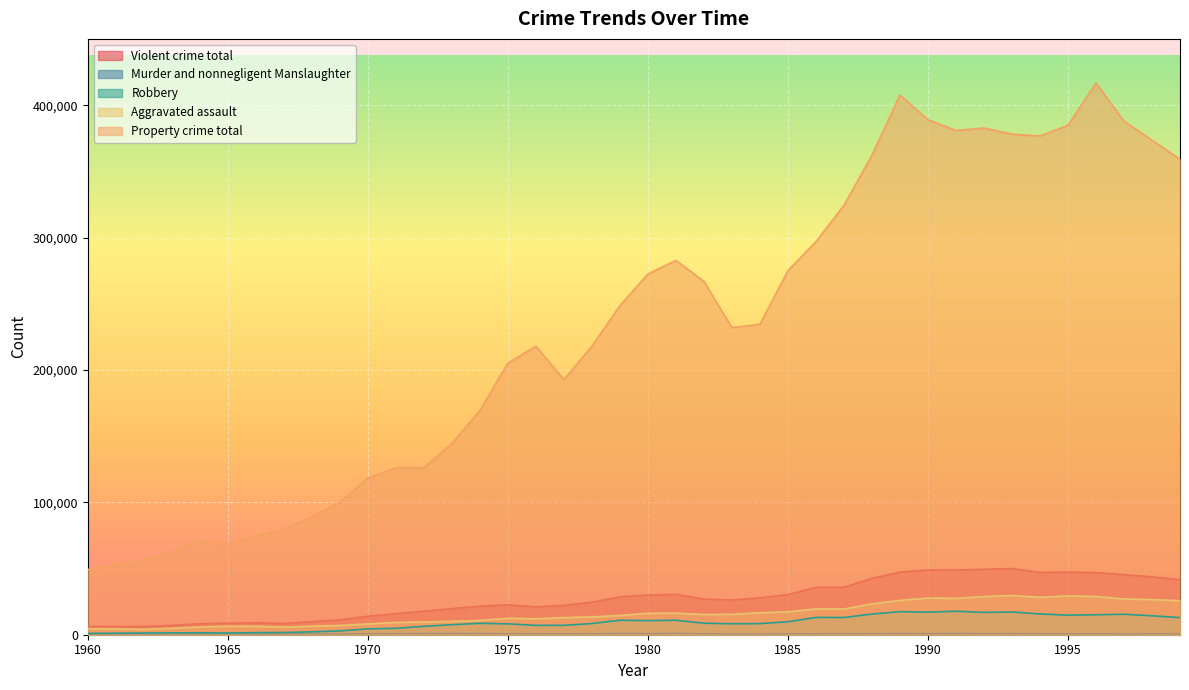

True or false: Robbery has more than 2 interior local peaks.

True